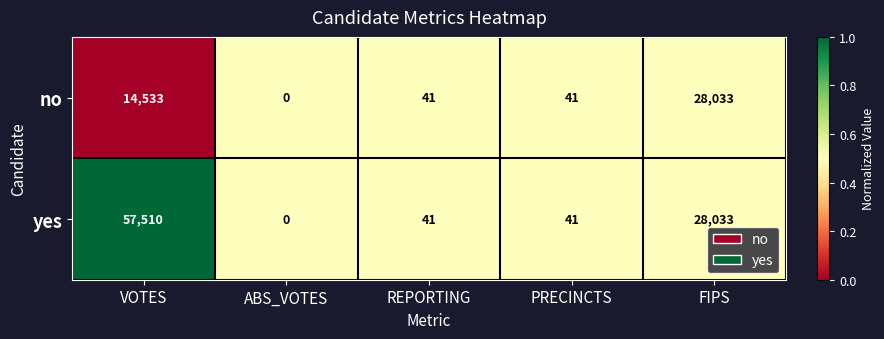

What is the total value across all series at REPORTING?

82